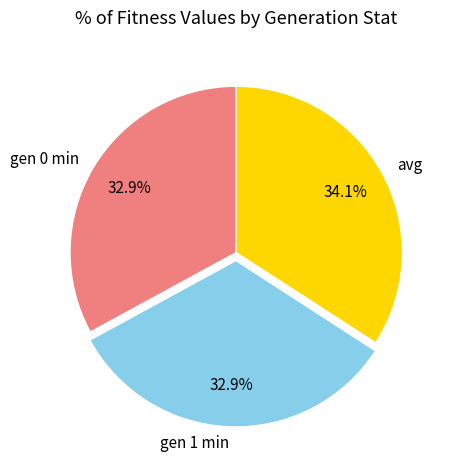

Is there a majority slice in this chart?

No